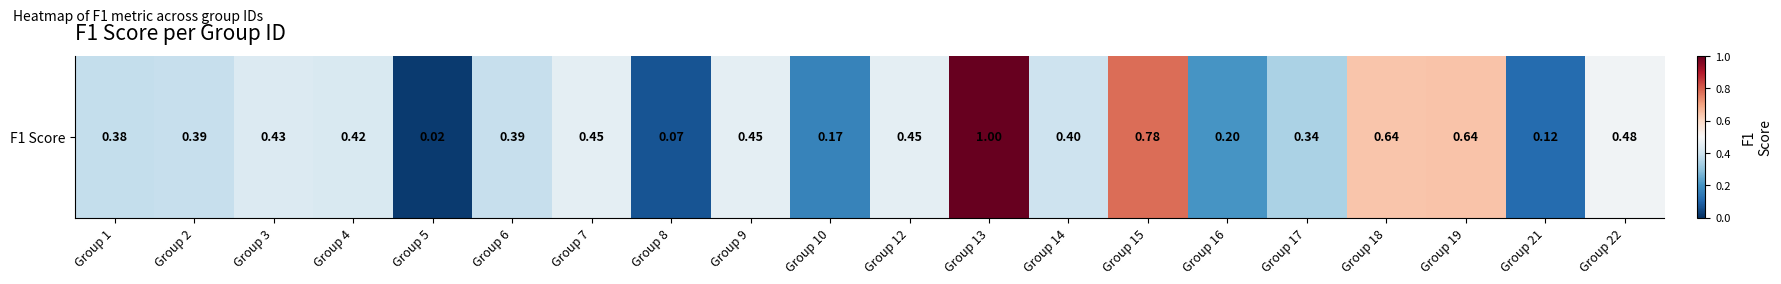

What is the sum of all values?

8.2